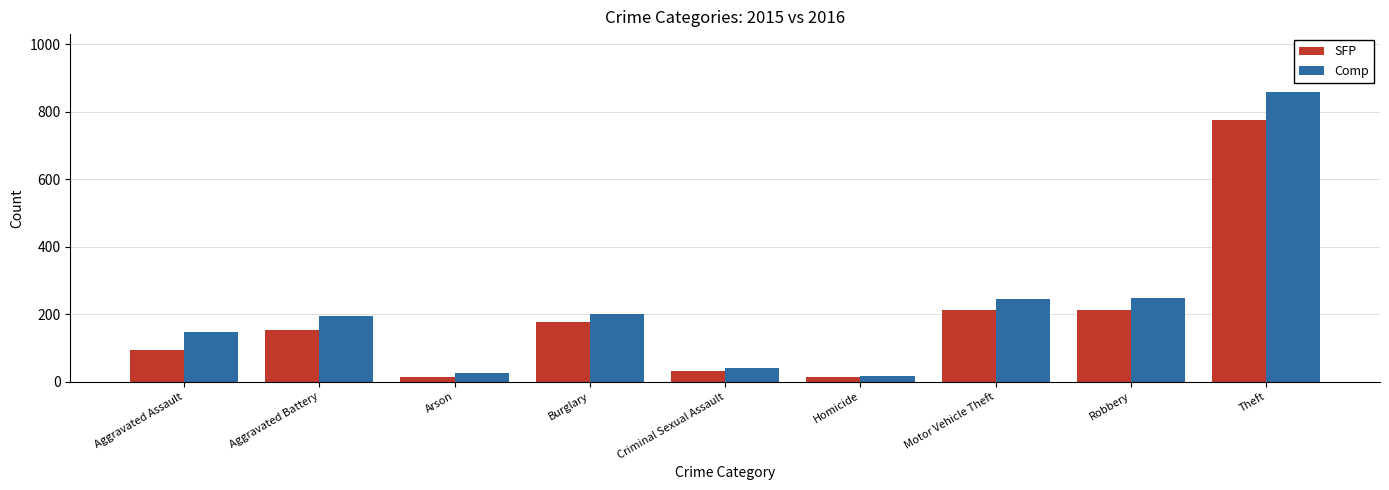

Which category has the highest value in the Comp series?

Theft